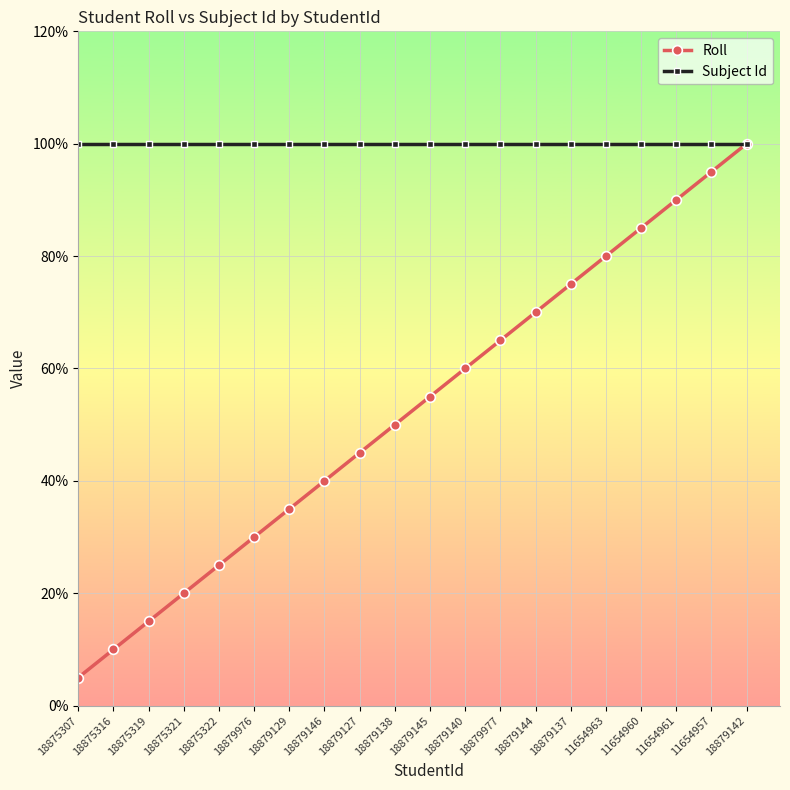

The Roll series shows 35.0 at 18879129. True or false?

True